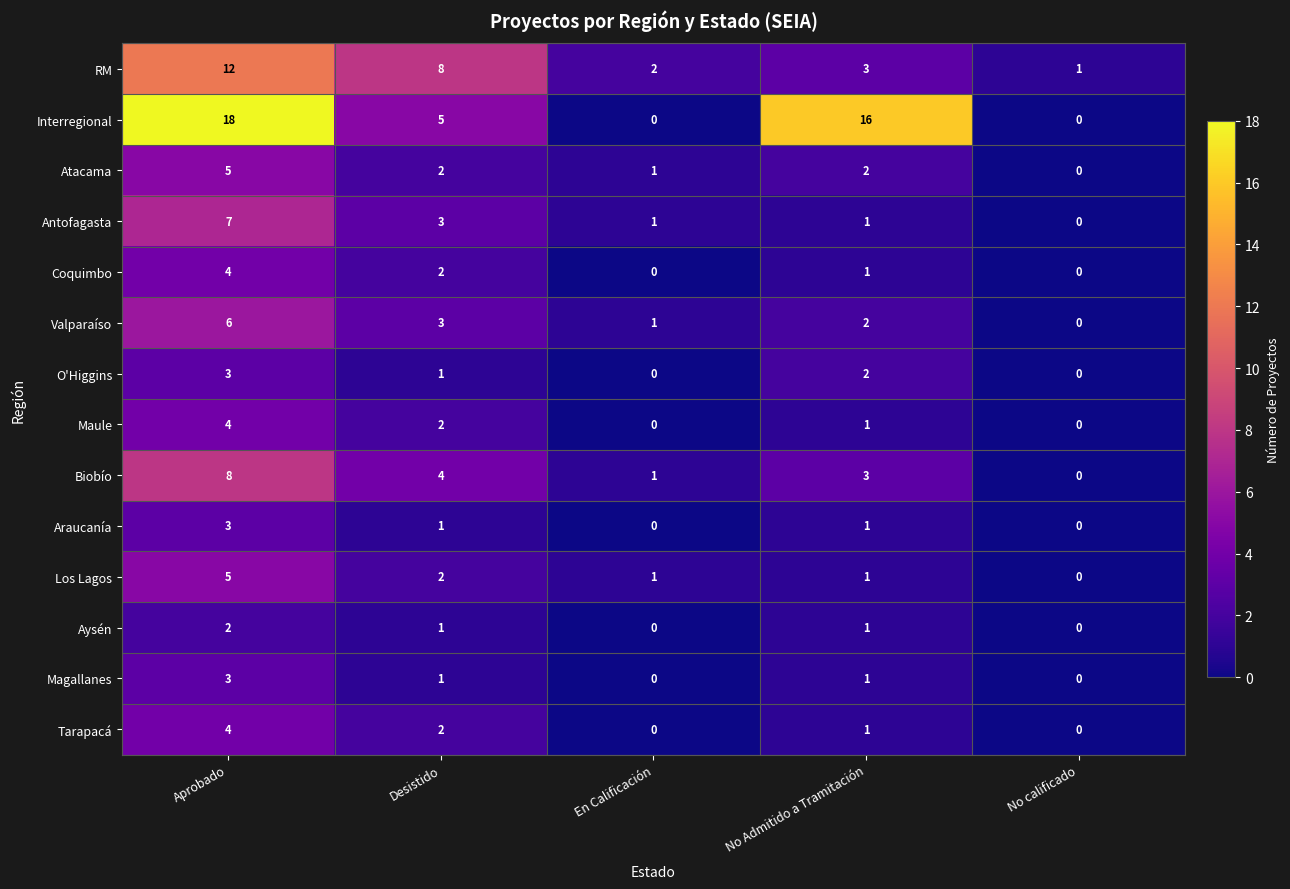

What is the difference between the maximum and second lowest values in the RM series?

10